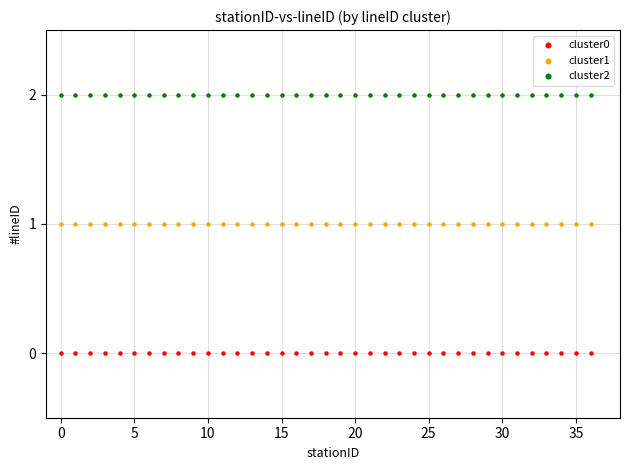

Which series reaches the maximum Y coordinate?

cluster2